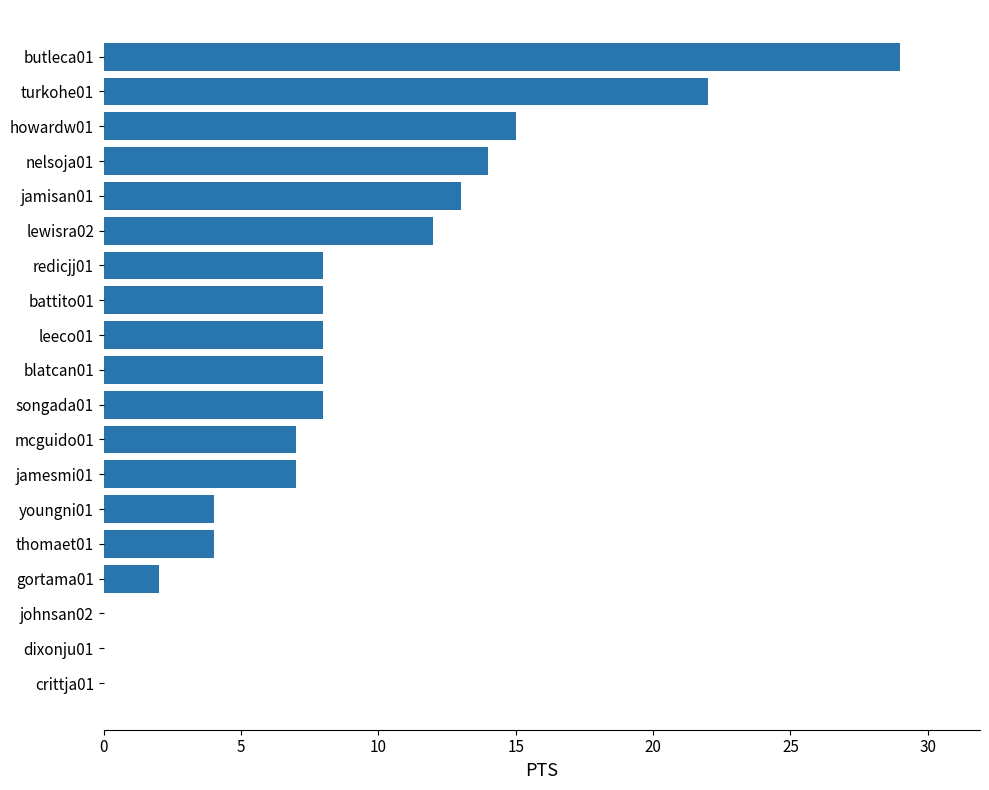

Is it true that the value at crittja01 is 0?

True